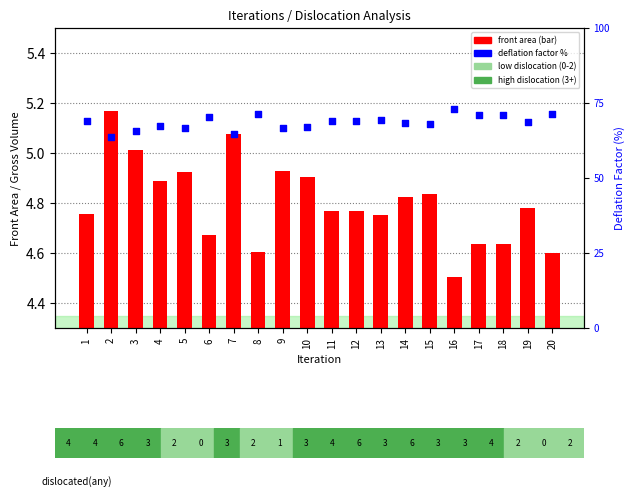

Which series has the largest total across all categories?

deflation factor %